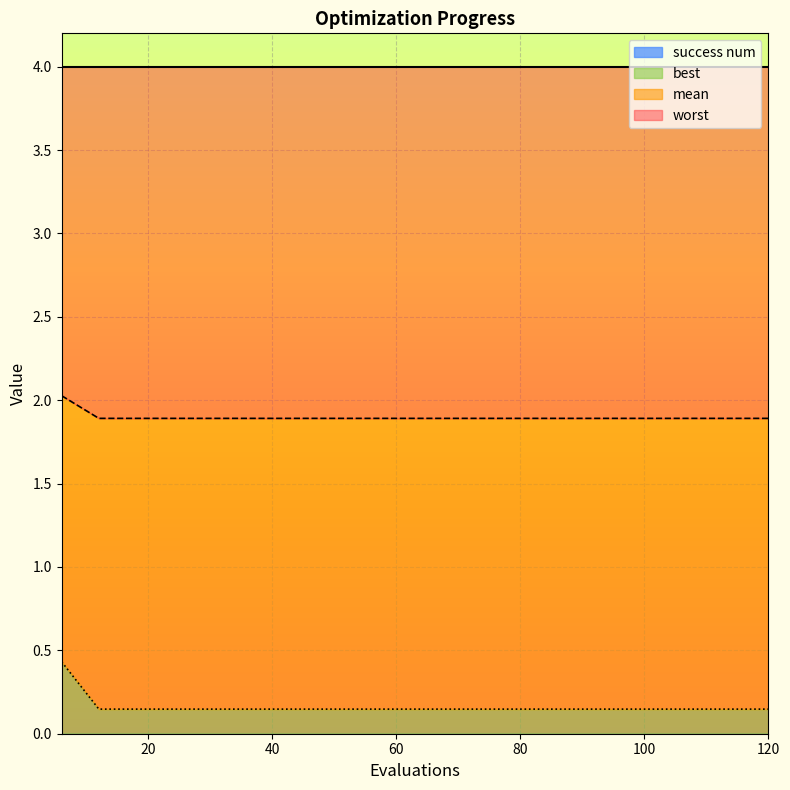

Between 48 and 96, which series saw the biggest shift?

mean